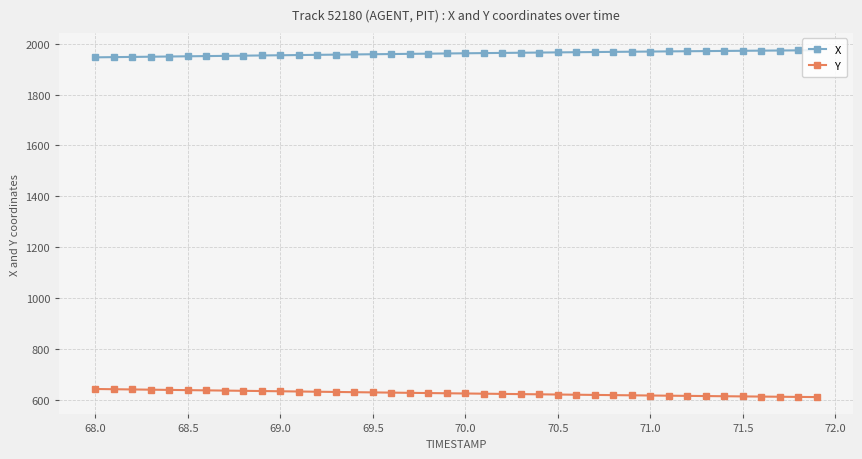

True or false: X and Y cross at least once.

False